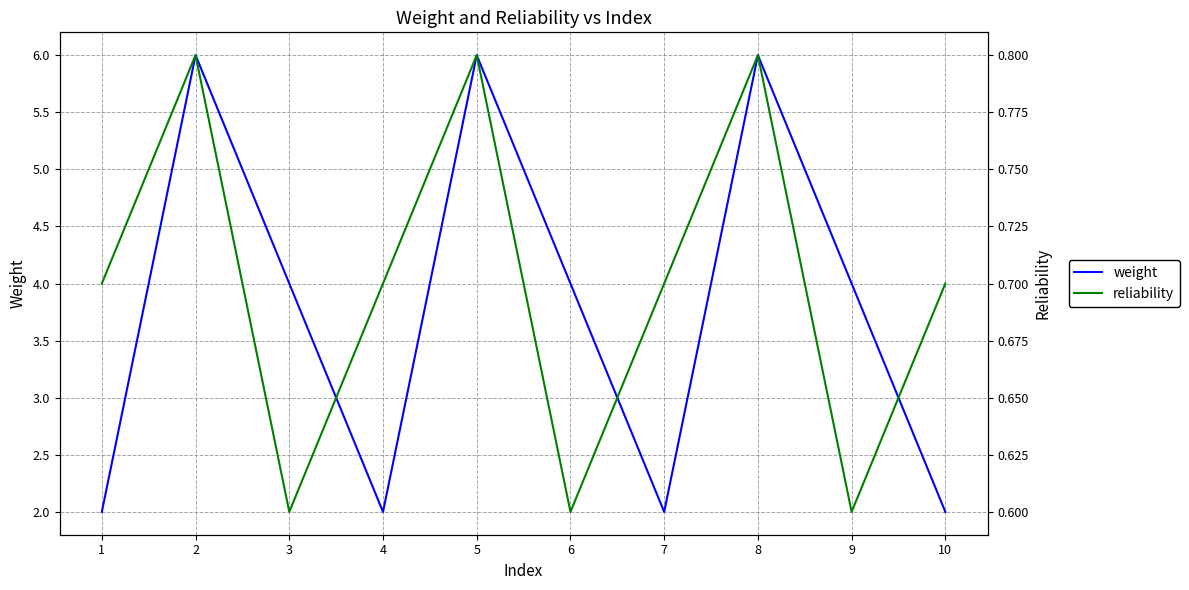

What is the average value of the reliability series?

0.7